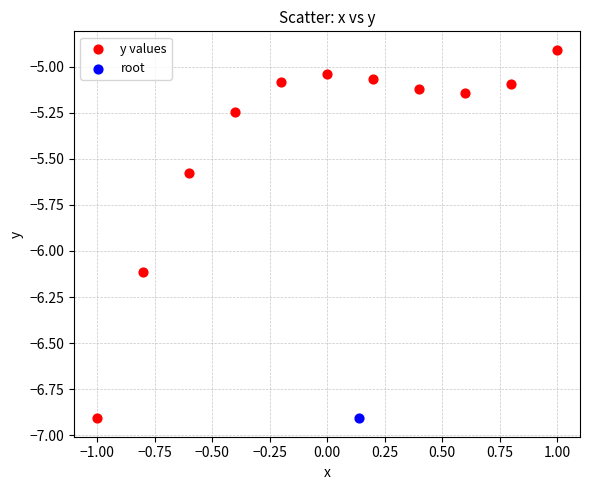

What are all the series names shown in the legend?

y values, root